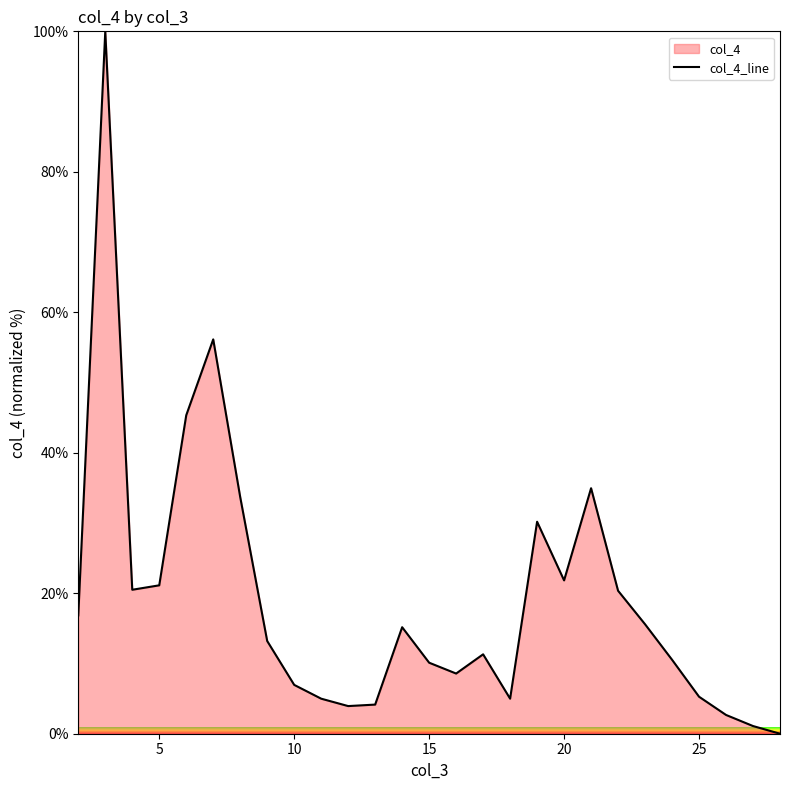

The value at 15 is 10.1. True or false?

True